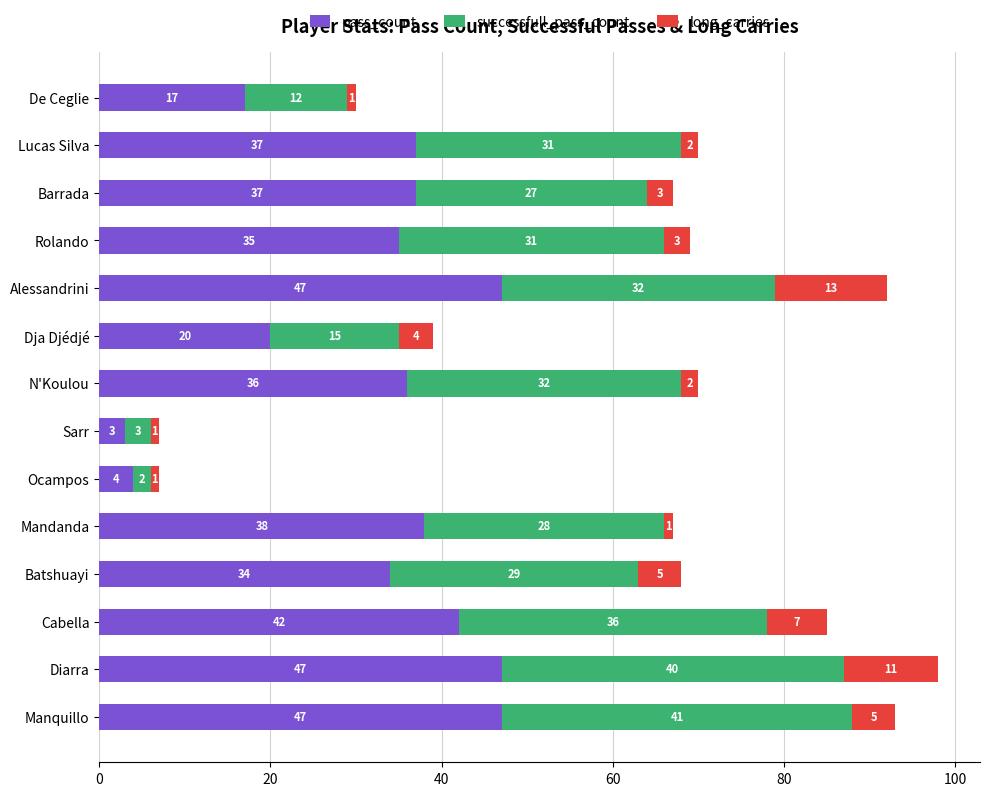

The value of pass_count at De Ceglie is 25. True or false?

False